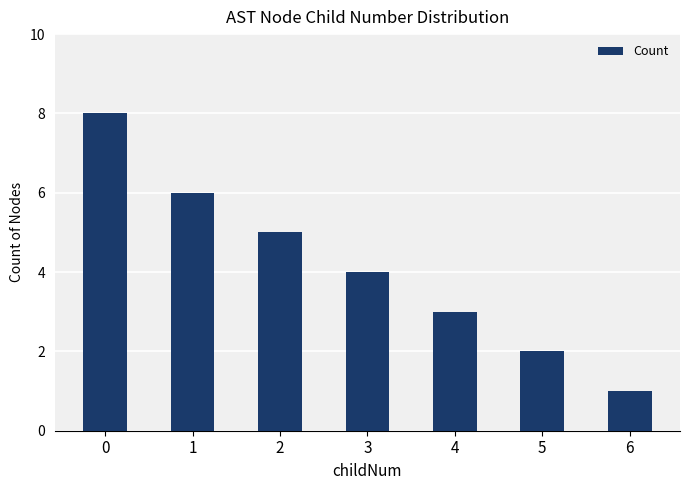

What is the minimum value shown in the chart?

1